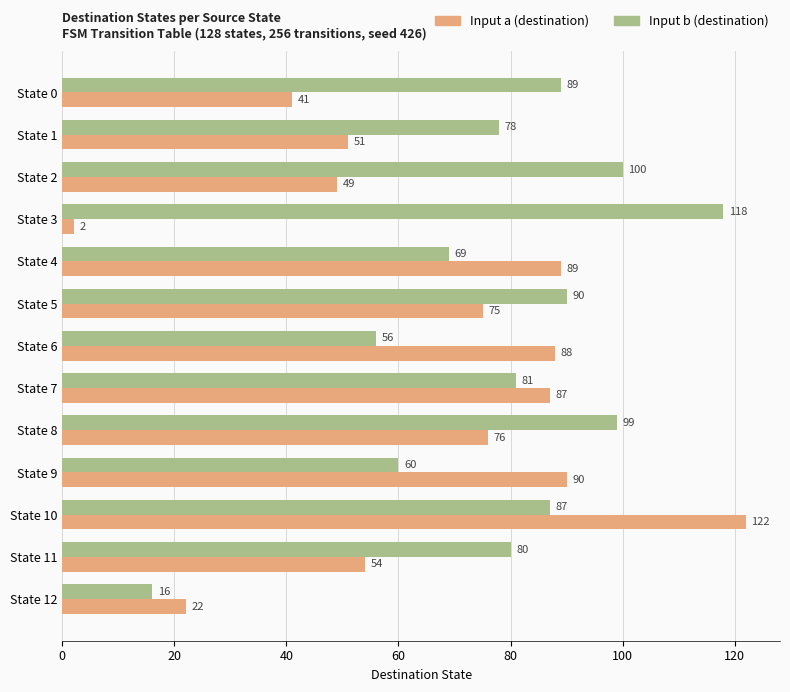

Rank the categories by Input b (destination) value from lowest to highest.

State 12, State 6, State 9, State 4, State 1, State 11, State 7, State 10, State 0, State 5, State 8, State 2, State 3